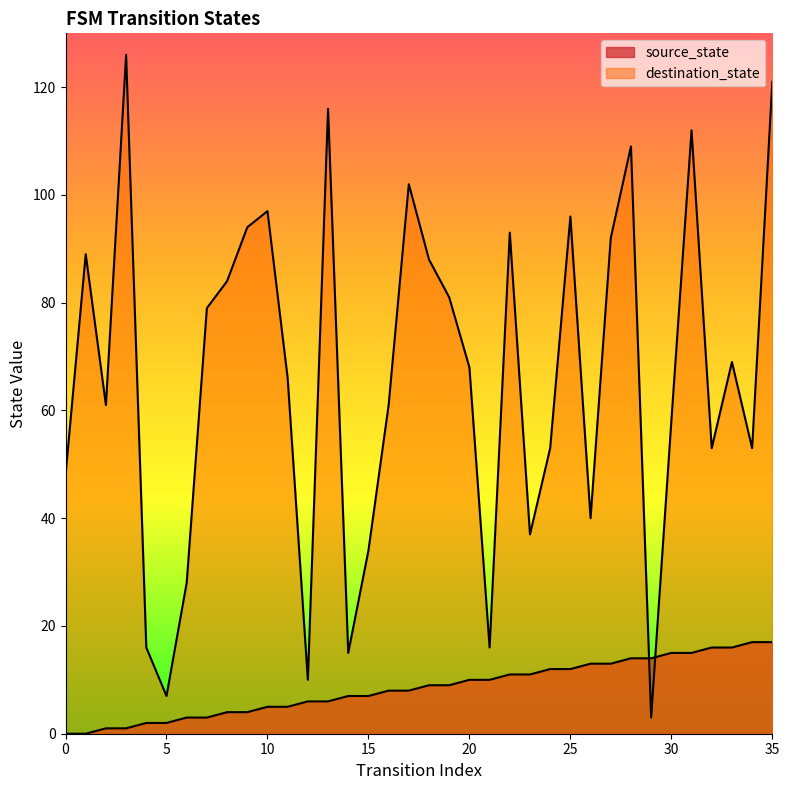

How many values in the destination_state series exceed 68?

17